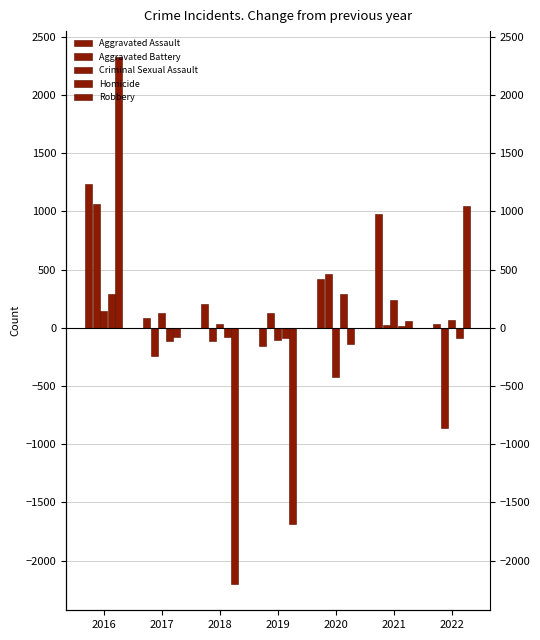

True or false: Aggravated Battery has a value of -111 at 2018.

True